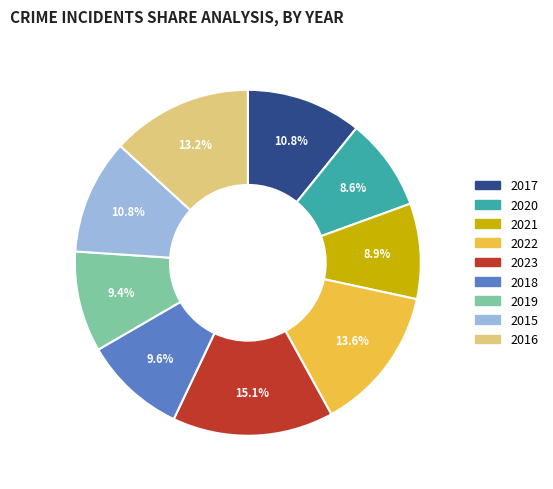

Which slice is the largest?

2023